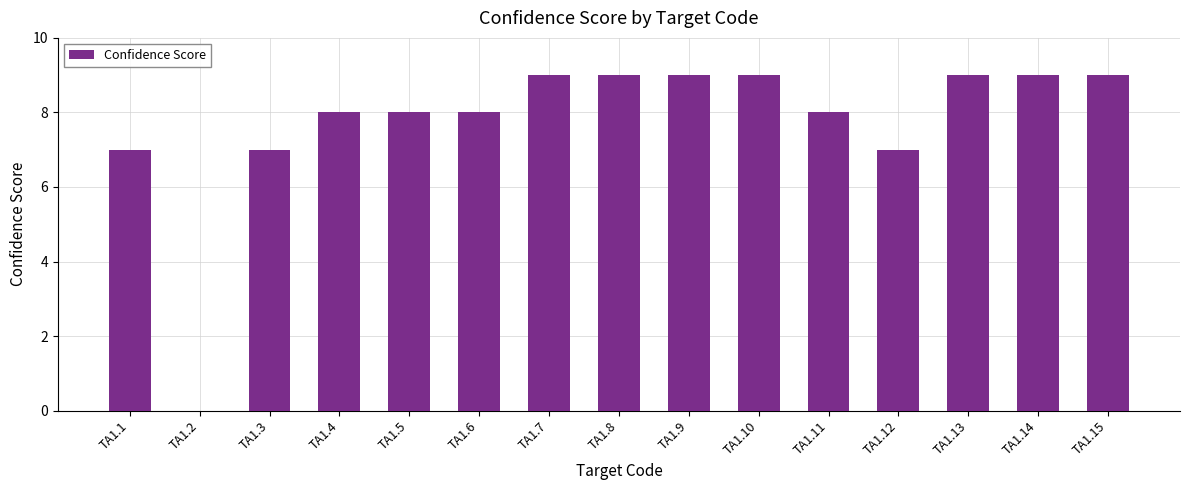

Approximately how many times larger is the value at TA1.12 compared to TA1.15?

0.8